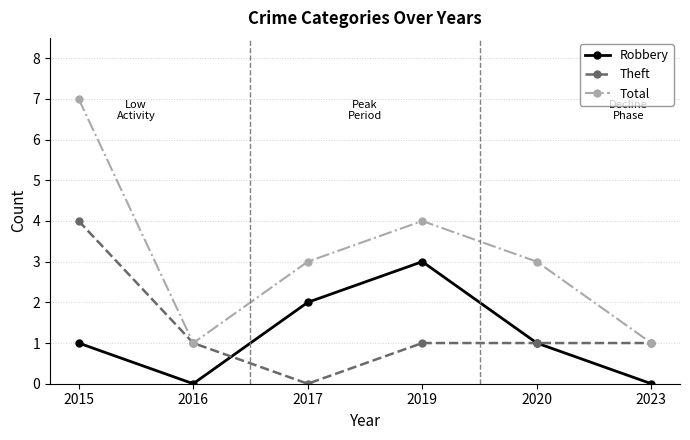

How many positive values does the Theft series have?

5